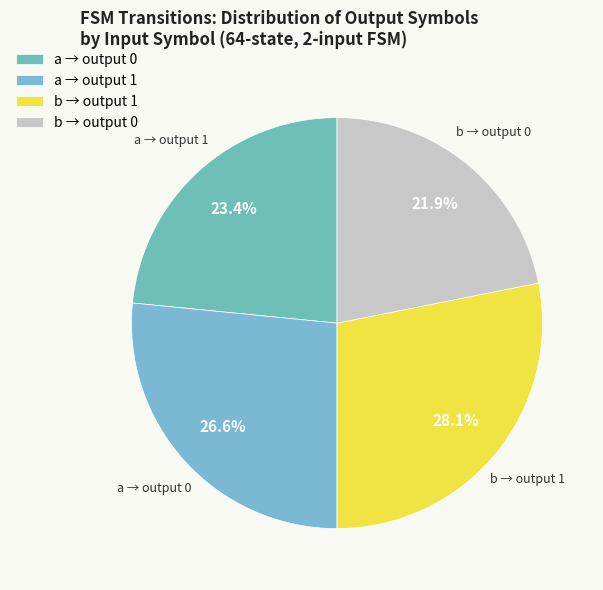

Count the number of slices in the pie.

4